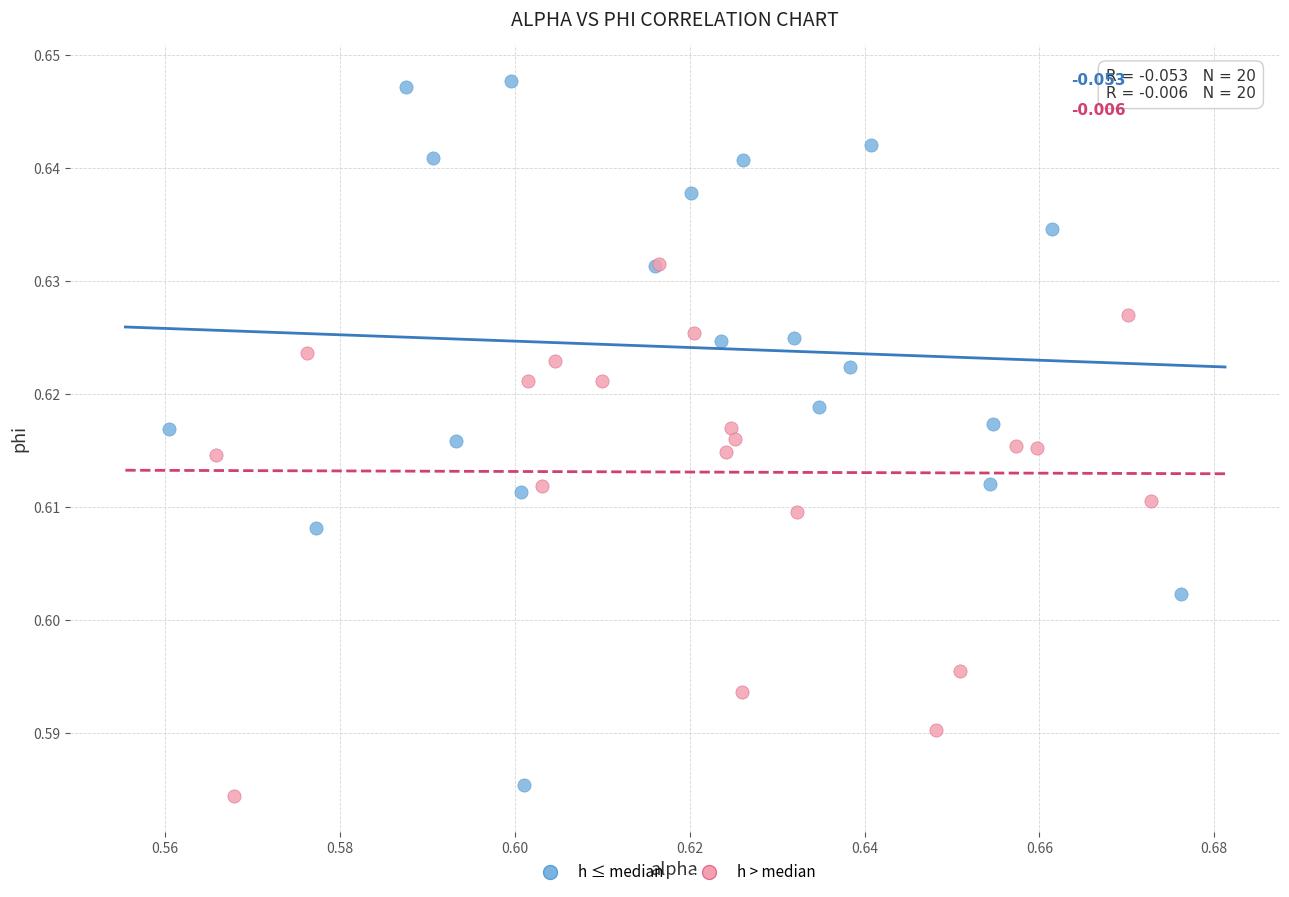

Which series reaches the maximum Y coordinate?

h ≤ median